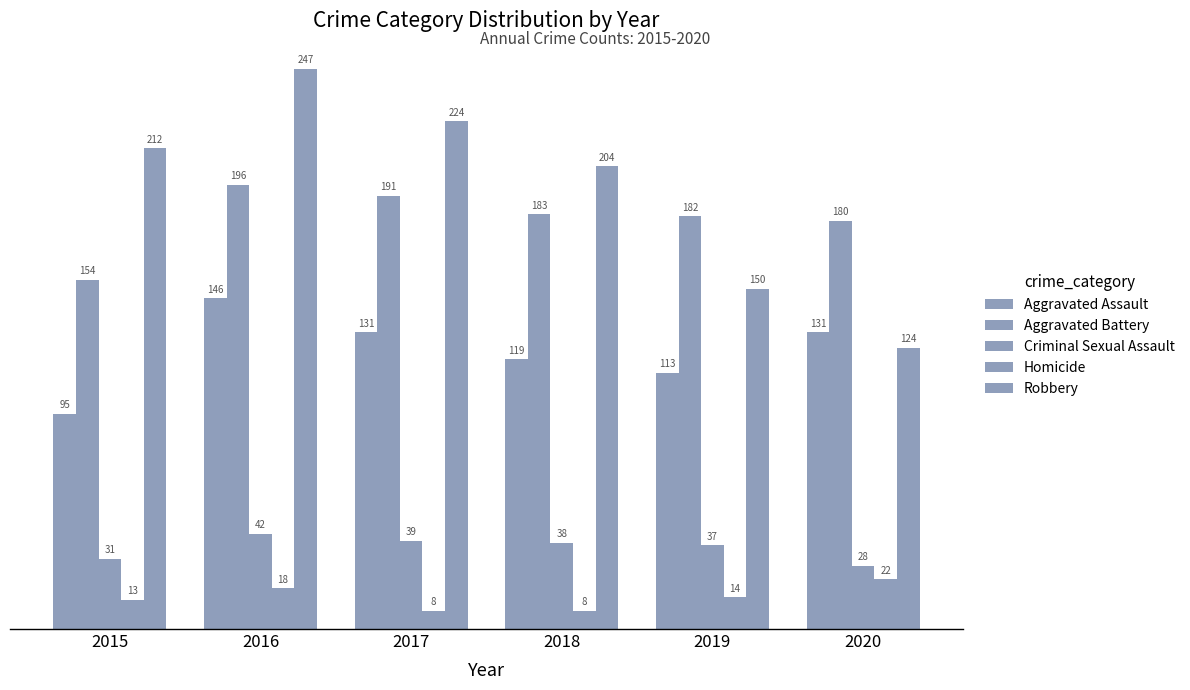

What is the value of the Criminal Sexual Assault bar at the 4th from the left?

38